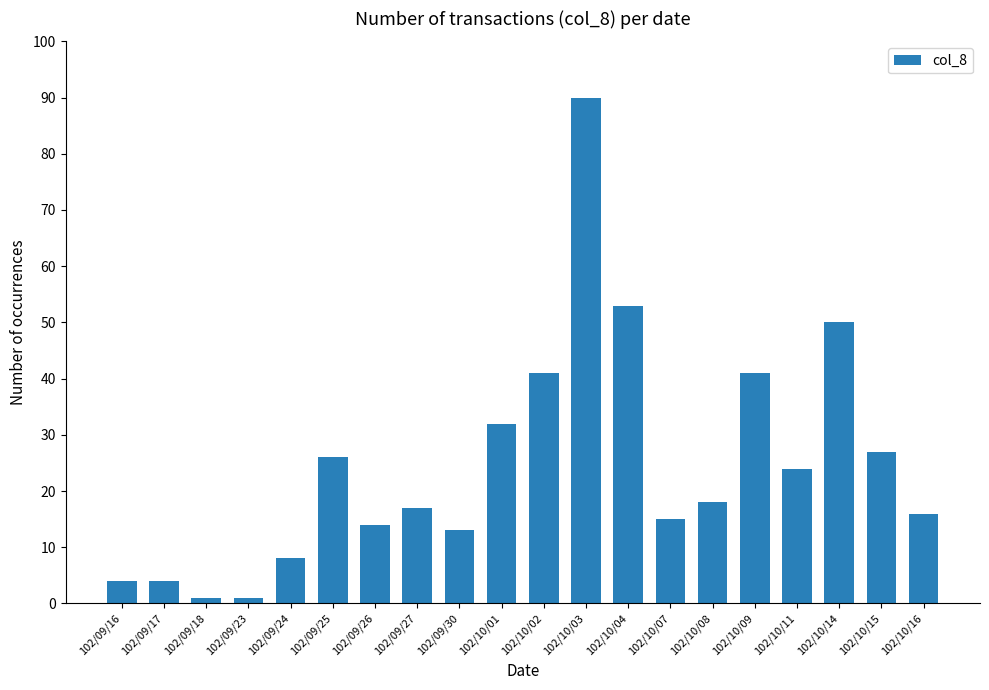

How many data points does each series have?

20